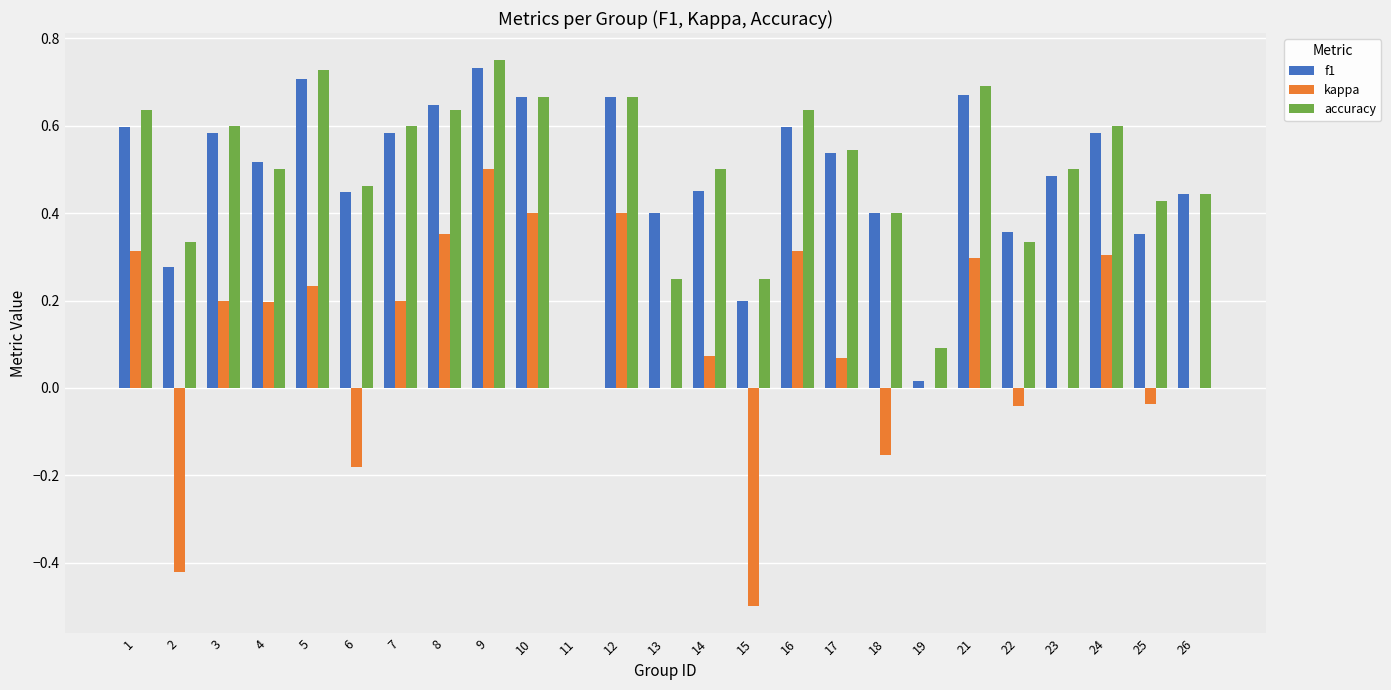

Is it true that kappa equals -0.3 at 6?

False